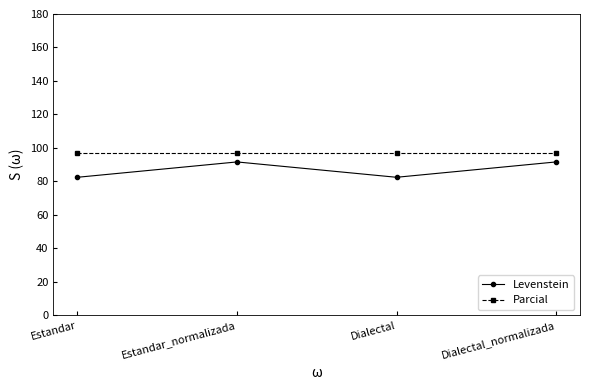

Read the Parcial value at Dialectal.

97.1